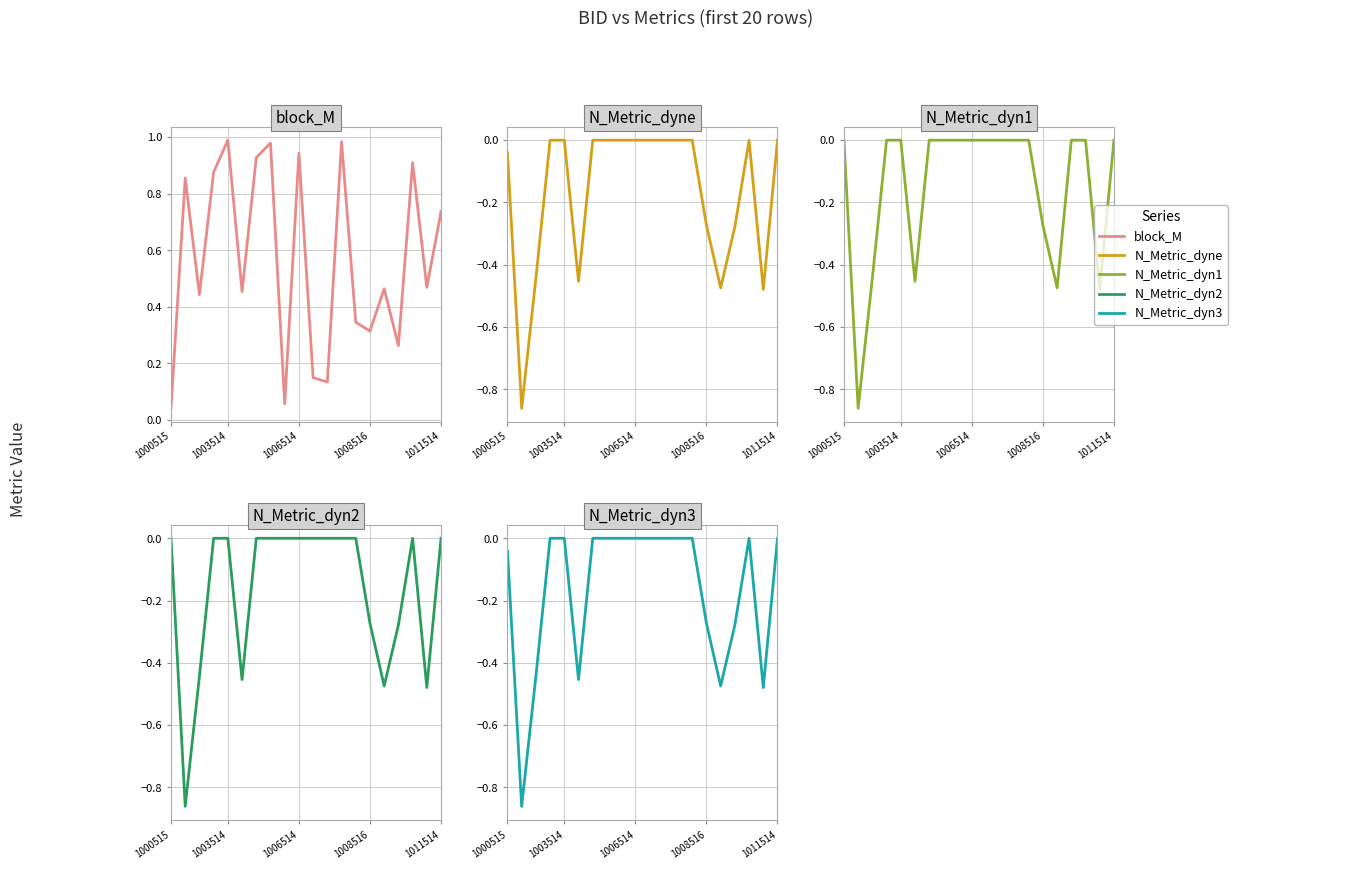

What position from the right is 1000515?

20